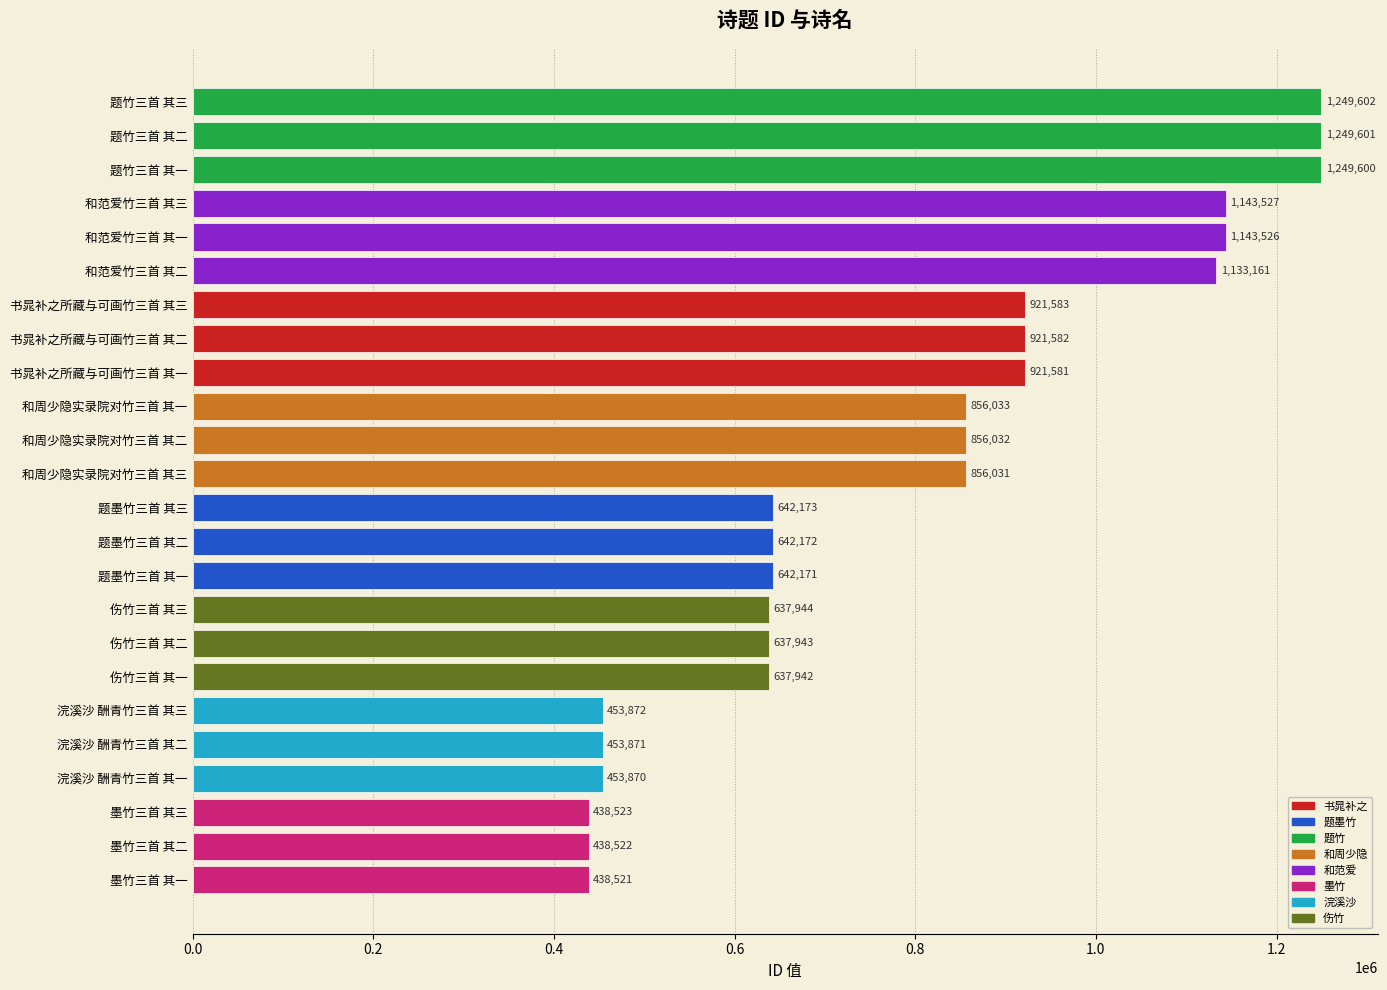

At which label is the value closest to 844061?

和周少隐实录院对竹三首 其三